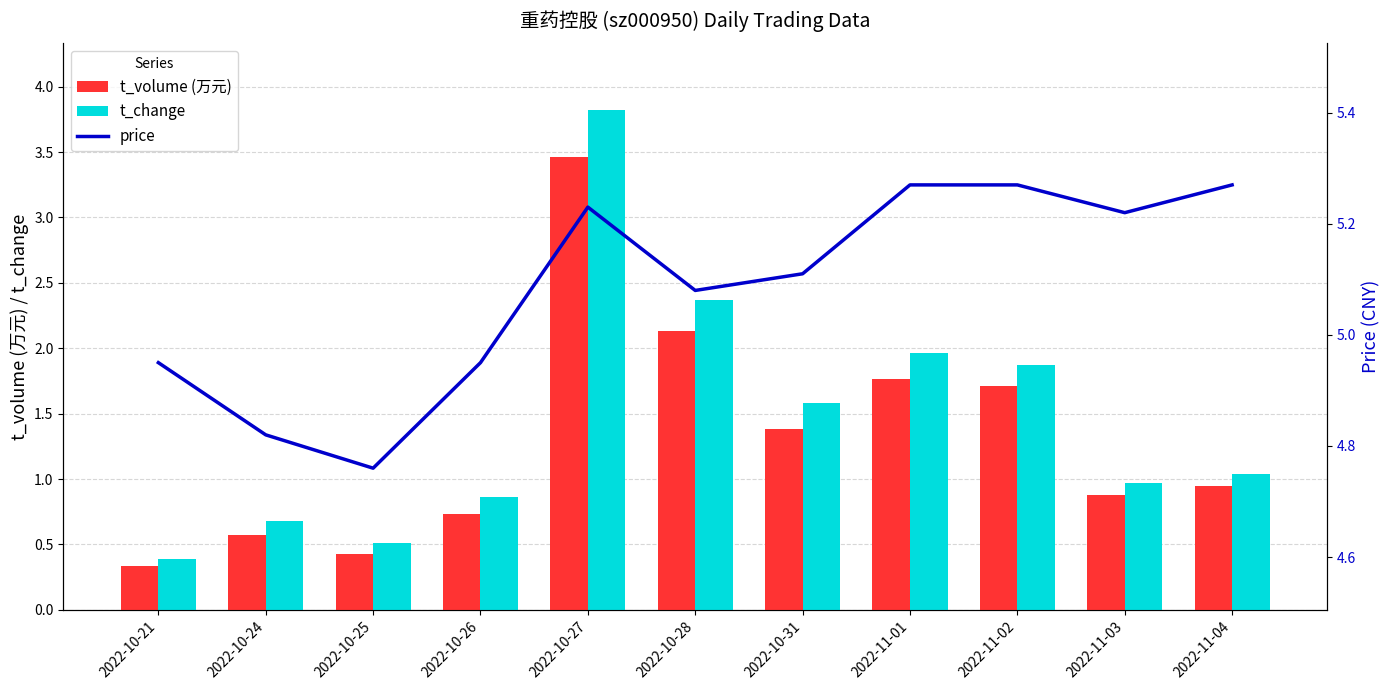

How many distinct data groups are displayed?

3